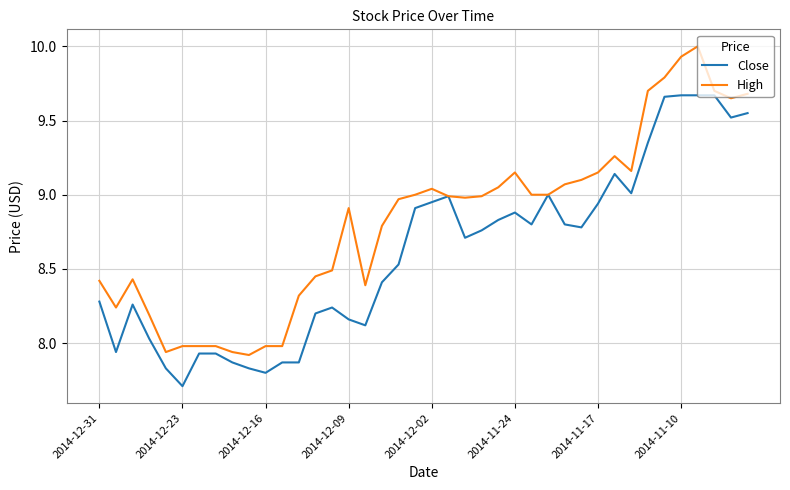

What is the highest value of the High series?

10.0